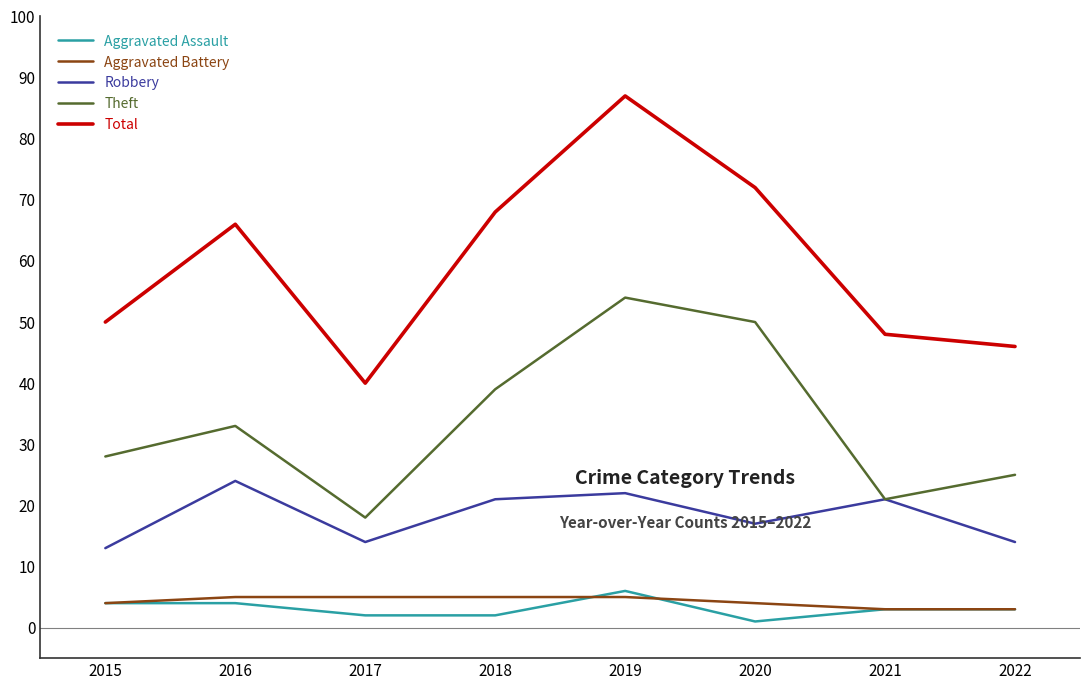

What is the smallest value displayed?

1